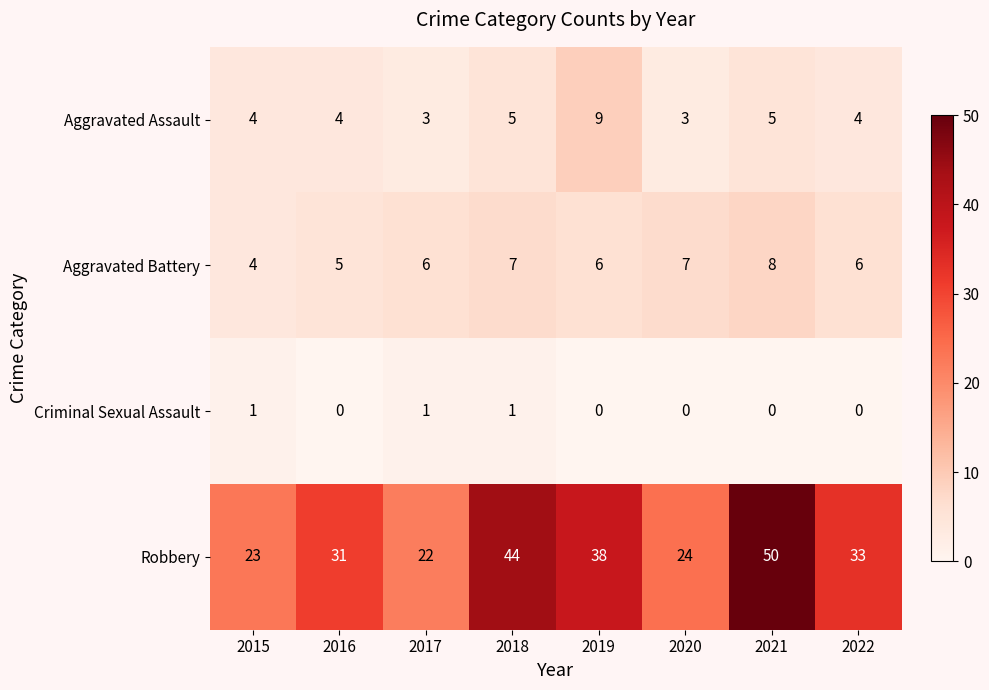

What is the difference between the maximum and second lowest values in the Aggravated Battery series?

3